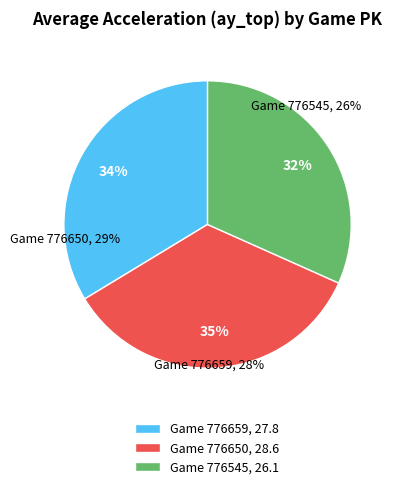

Rank the categories by value from highest to lowest.

Game 776650, 28.6, Game 776659, 27.8, Game 776545, 26.1